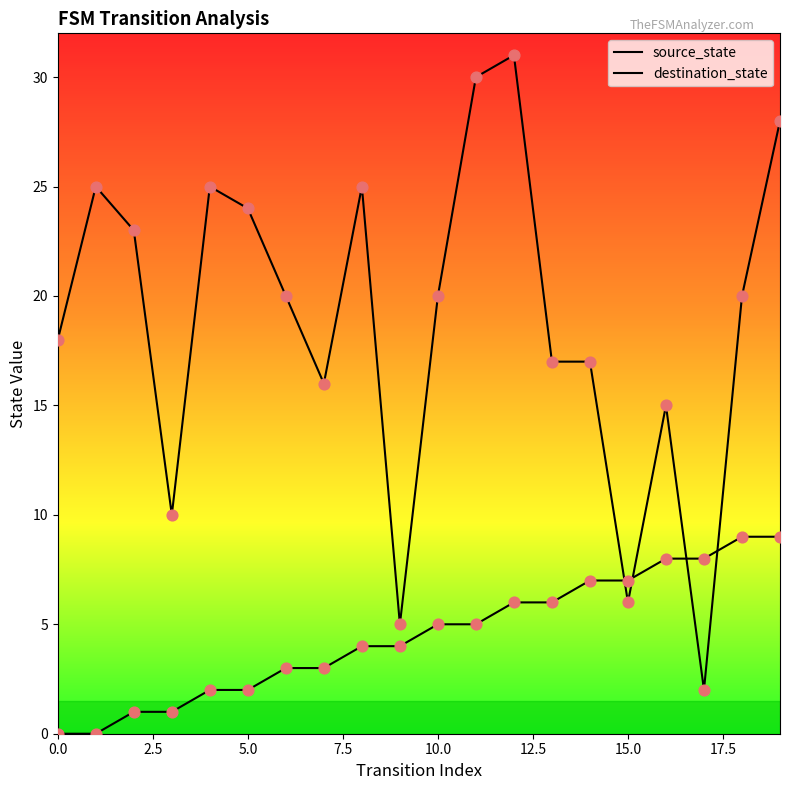

At how many categories does at least one series exceed 29?

2